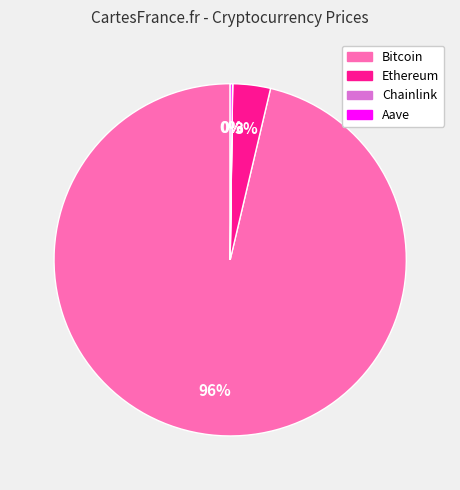

True or false: Ethereum accounts for 14% of the total.

False